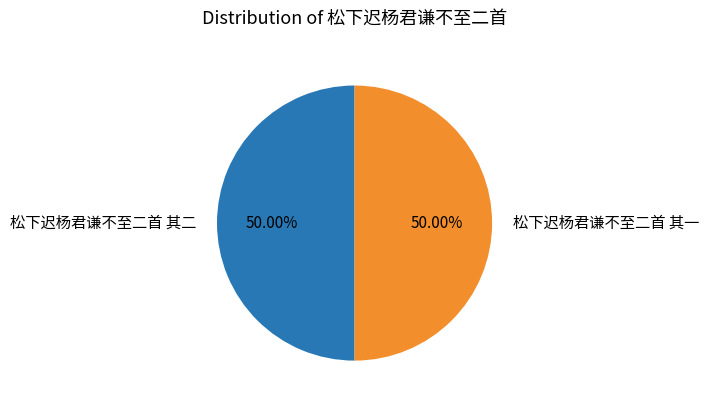

Approximately how many times larger is the value at 松下迟杨君谦不至二首 其一 compared to 松下迟杨君谦不至二首 其二?

1.0